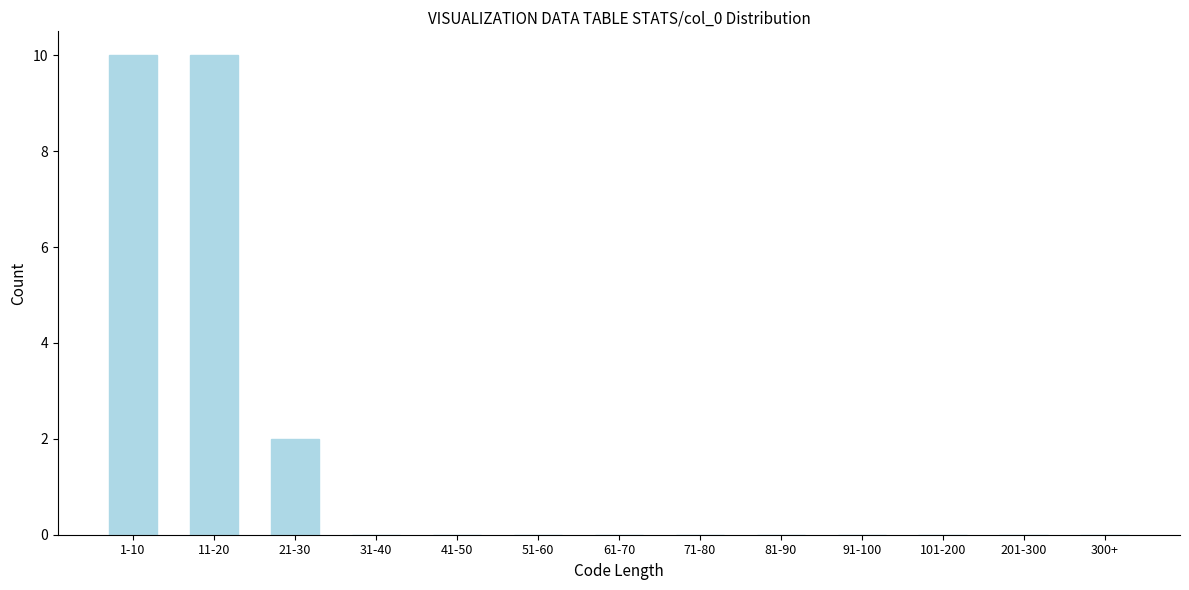

Reading right to left, what are all the values shown in this chart?

300+=0	201-300=0	101-200=0	91-100=0	81-90=0	71-80=0	61-70=0	51-60=0	41-50=0	31-40=0	21-30=2	11-20=10	1-10=10